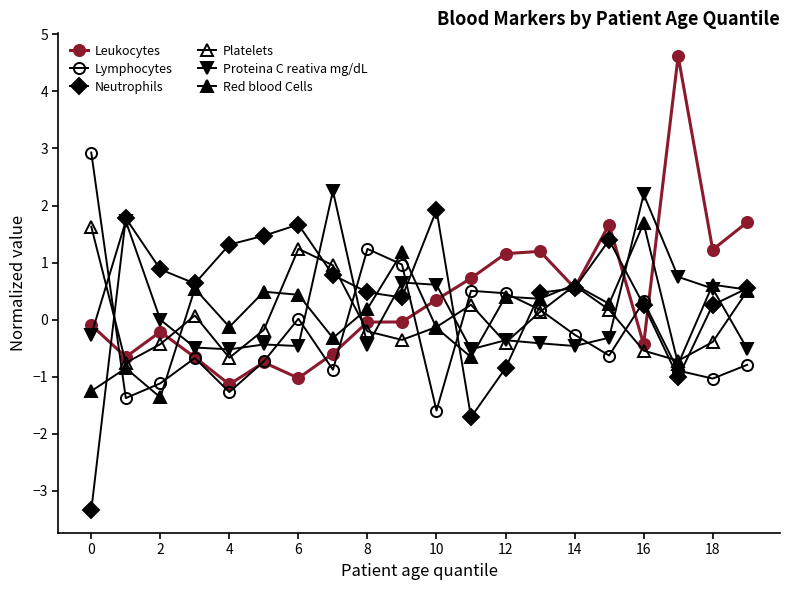

Which series has the largest total across all categories?

Neutrophils